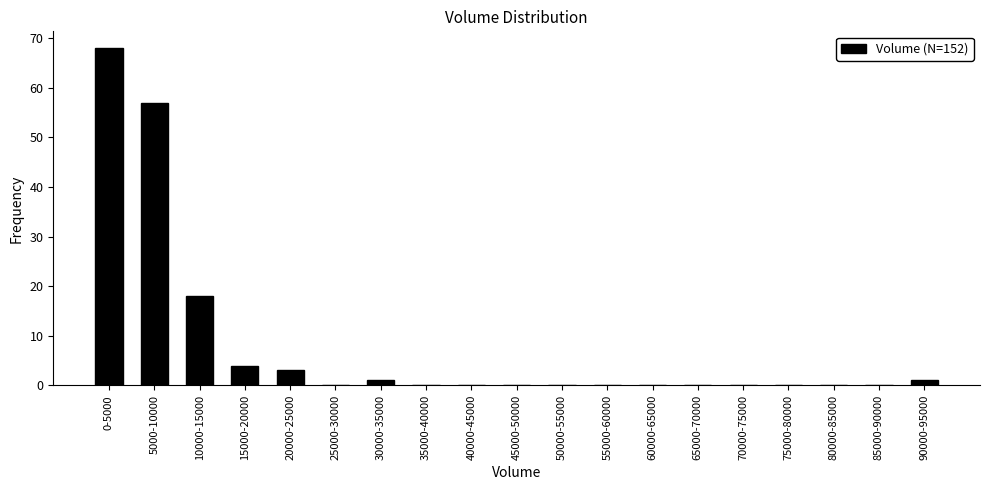

Reading right to left, extract all data points from this chart.

90000-95000=1	85000-90000=0	80000-85000=0	75000-80000=0	70000-75000=0	65000-70000=0	60000-65000=0	55000-60000=0	50000-55000=0	45000-50000=0	40000-45000=0	35000-40000=0	30000-35000=1	25000-30000=0	20000-25000=3	15000-20000=4	10000-15000=18	5000-10000=57	0-5000=68